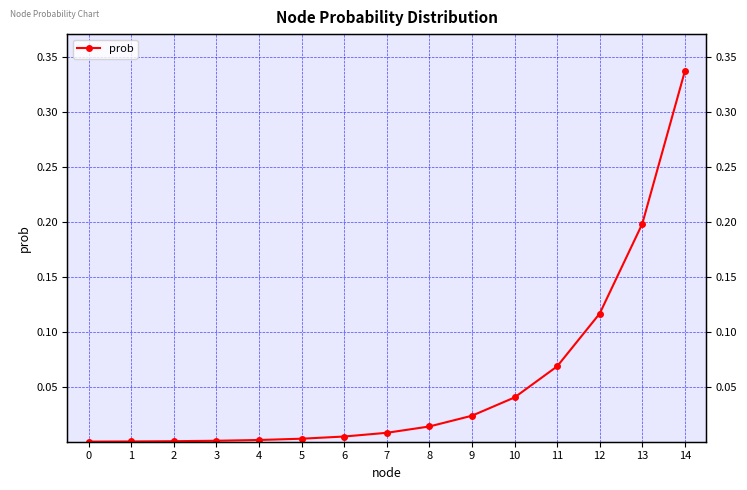

True or false: there are more than 0 points higher than both neighbors.

False